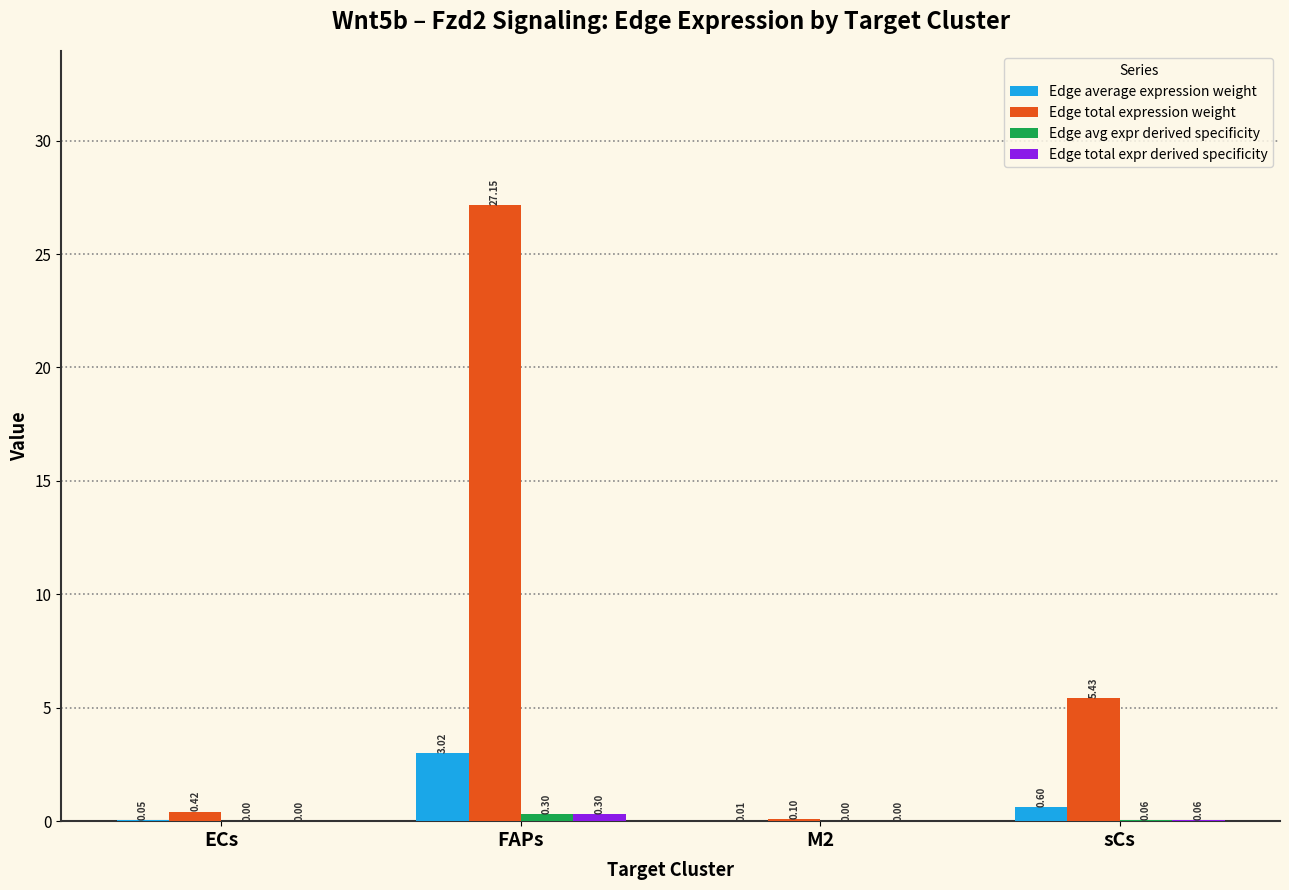

What is the spread (max minus min) of values at FAPs?

26.9